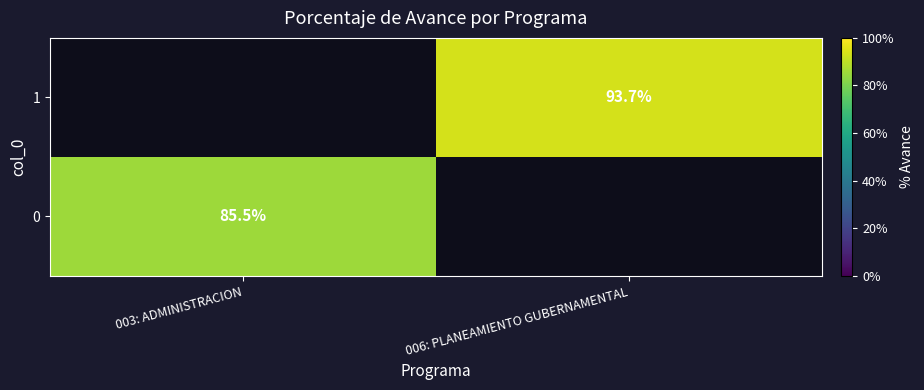

What is the total value across all series at 006: PLANEAMIENTO GUBERNAMENTAL?

93.7